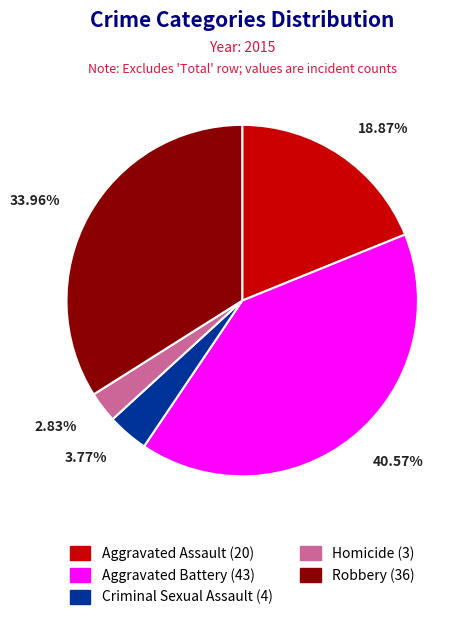

Rank the categories by value from highest to lowest.

Aggravated Battery, Robbery, Aggravated Assault, Criminal Sexual Assault, Homicide